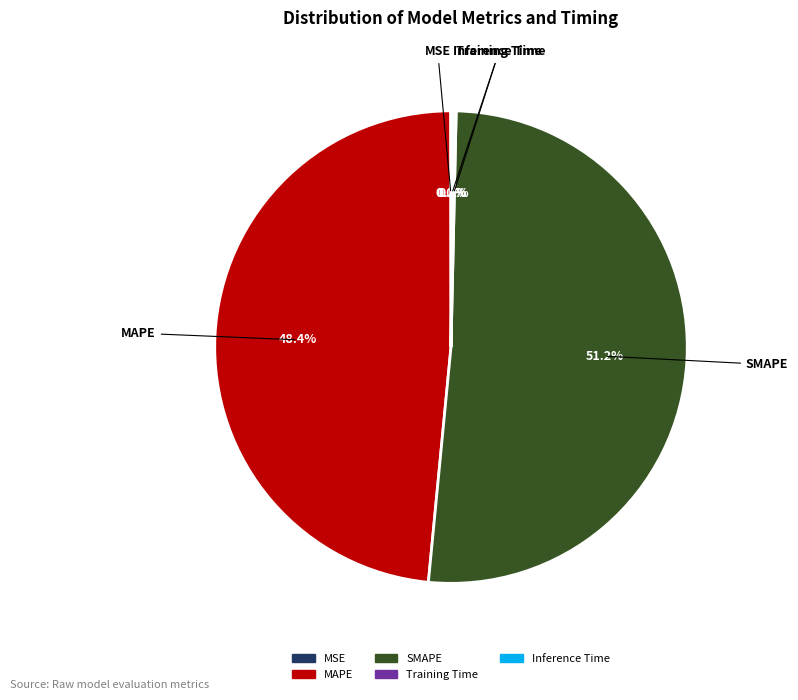

Which slice is the largest?

SMAPE